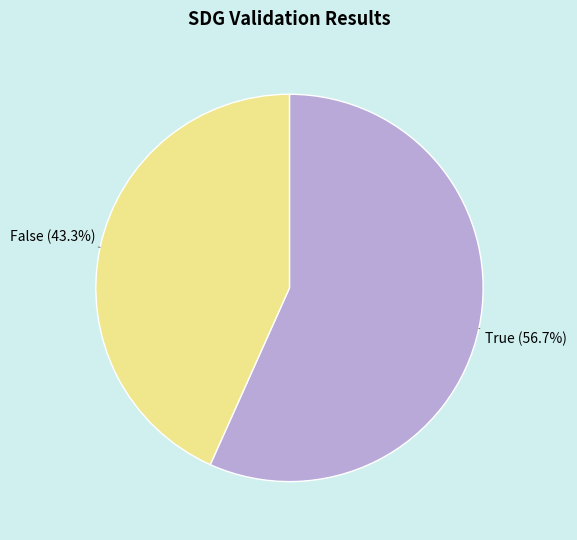

Is there a majority slice in this chart?

Yes